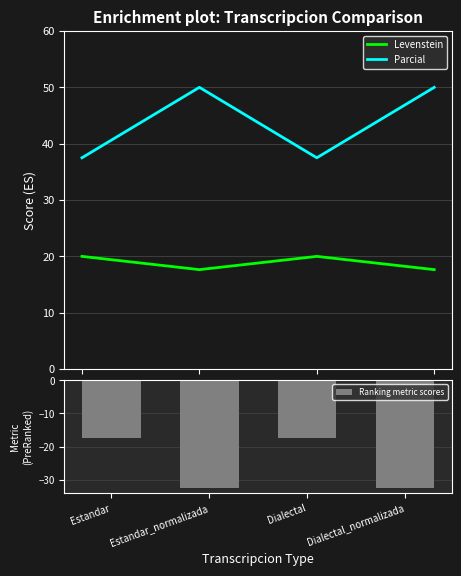

What is the difference between the Parcial values at Estandar_normalizada and Estandar?

12.5